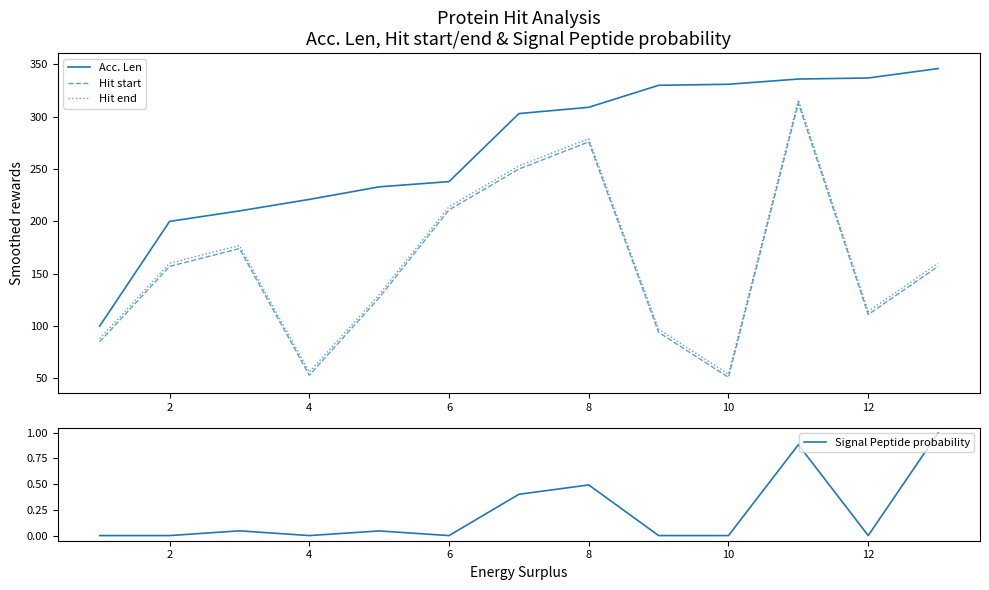

The value of Hit end at 8 is 60. True or false?

False